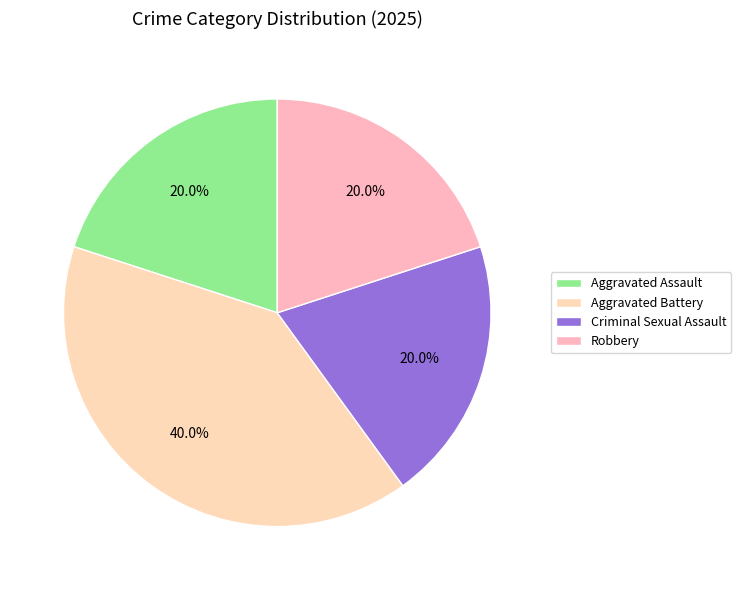

How many segments does this pie chart have?

4